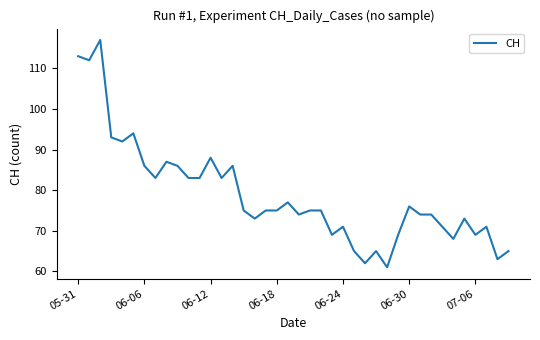

What is the greatest value displayed?

117